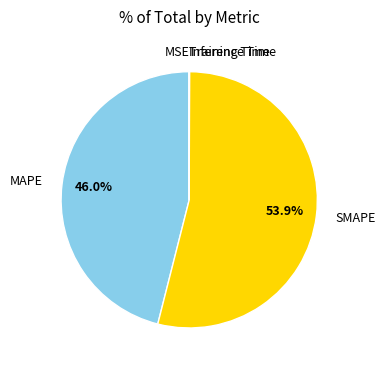

Which slice represents more than half of the pie?

SMAPE